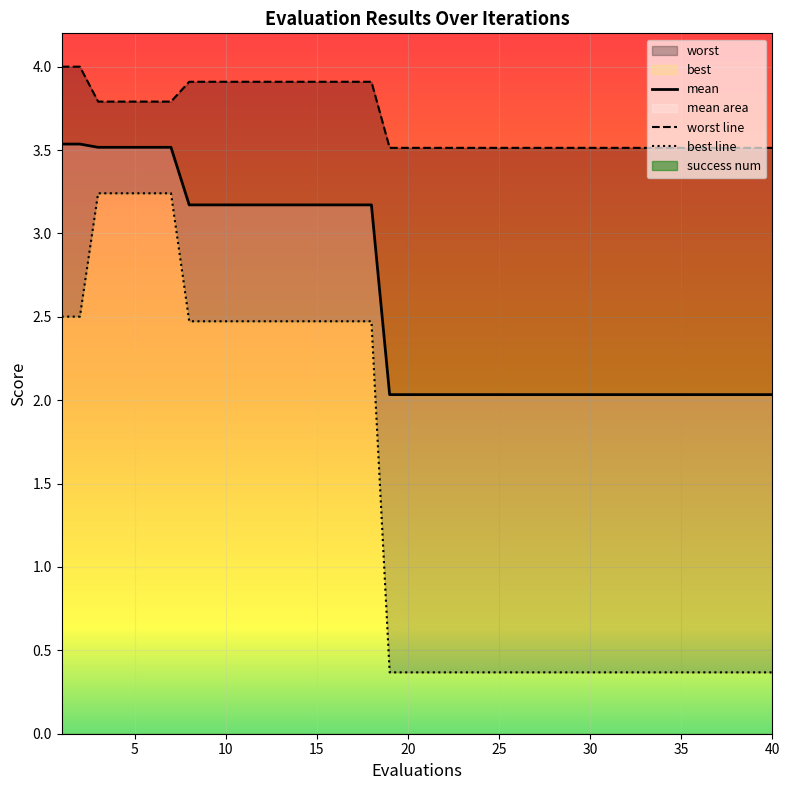

True or false: best and mean cross at least once.

False